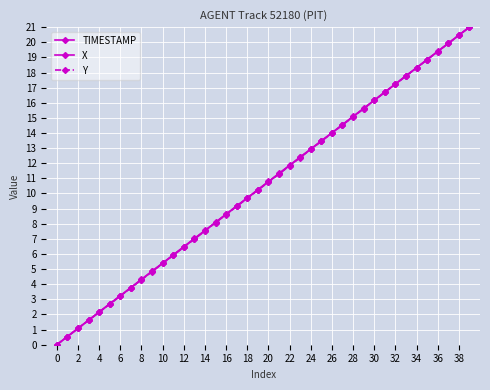

How many data points in X are less than 10?

19